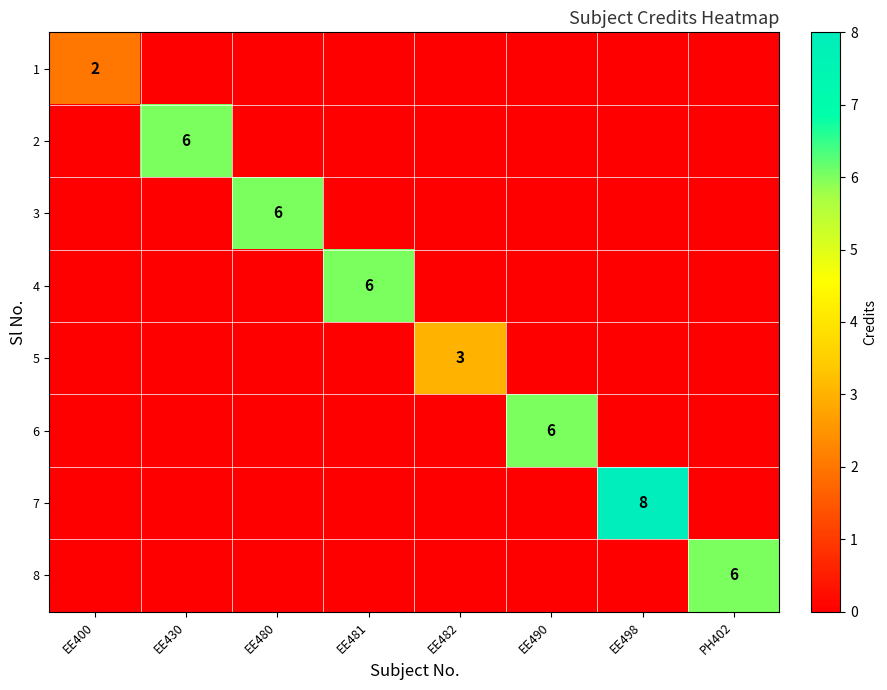

The 2 series shows 6 at EE430. True or false?

True